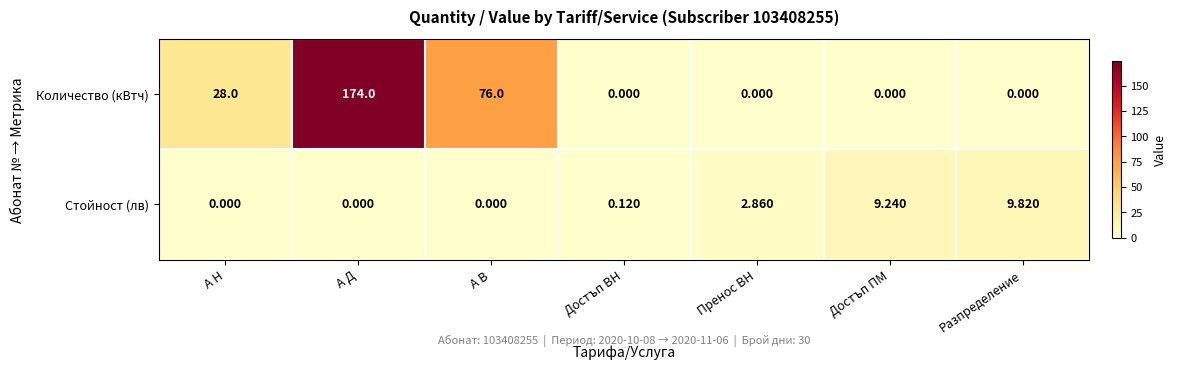

Rank the series by their average value, from highest to lowest.

Количество (кВтч), Стойност (лв)